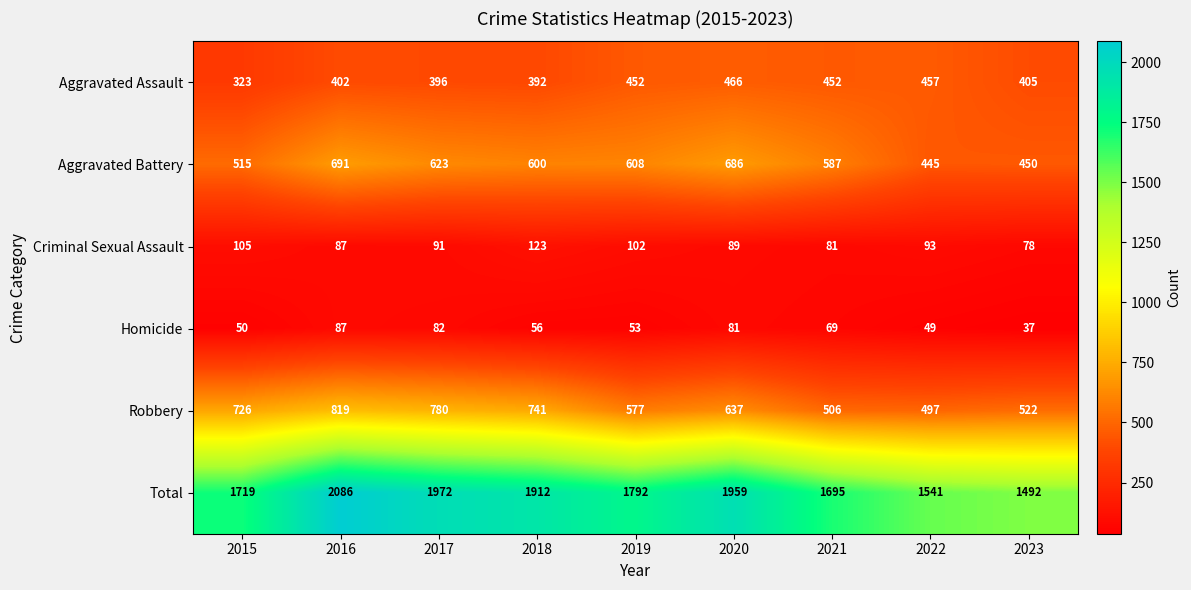

At which label is Robbery closest to 658?

2020